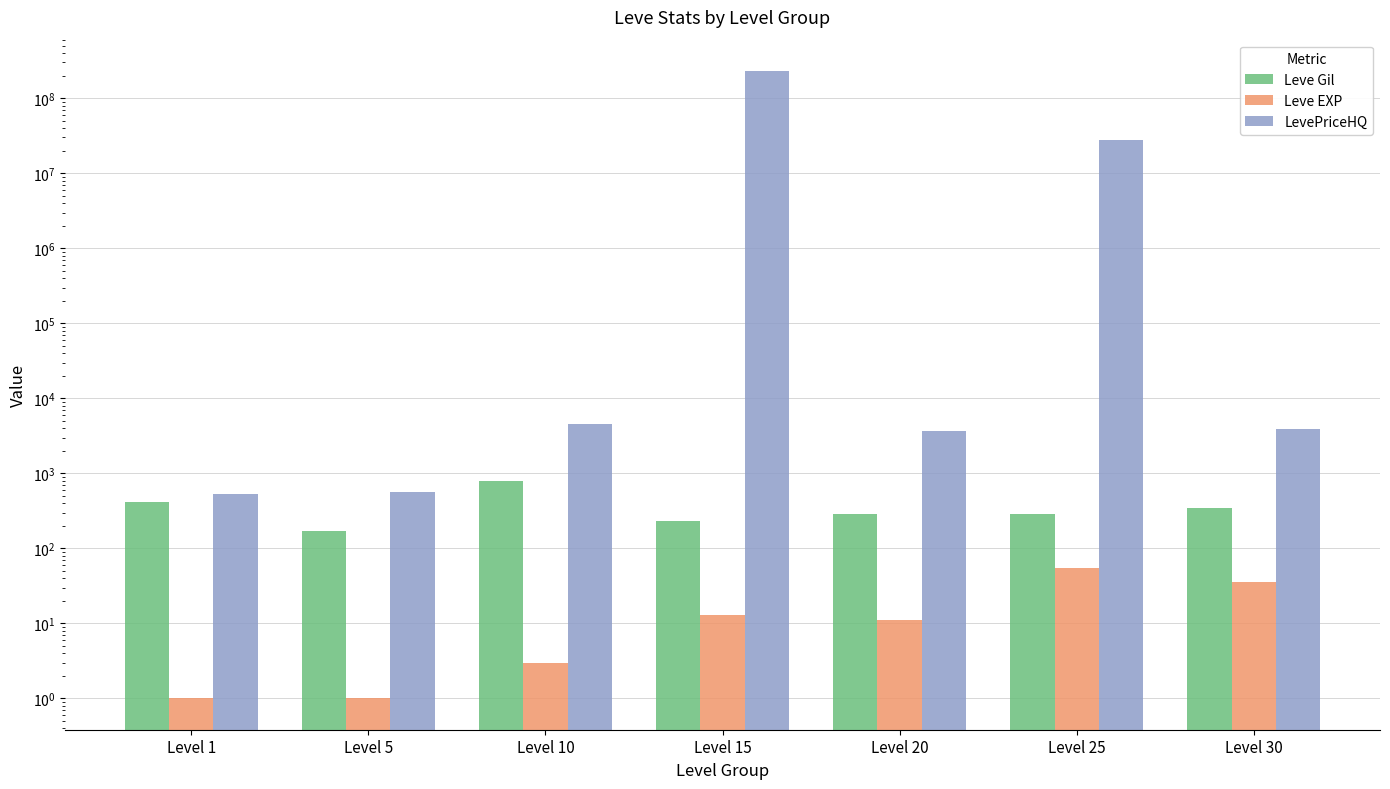

True or false: LevePriceHQ has a value of 560.3 at Level 5.

True